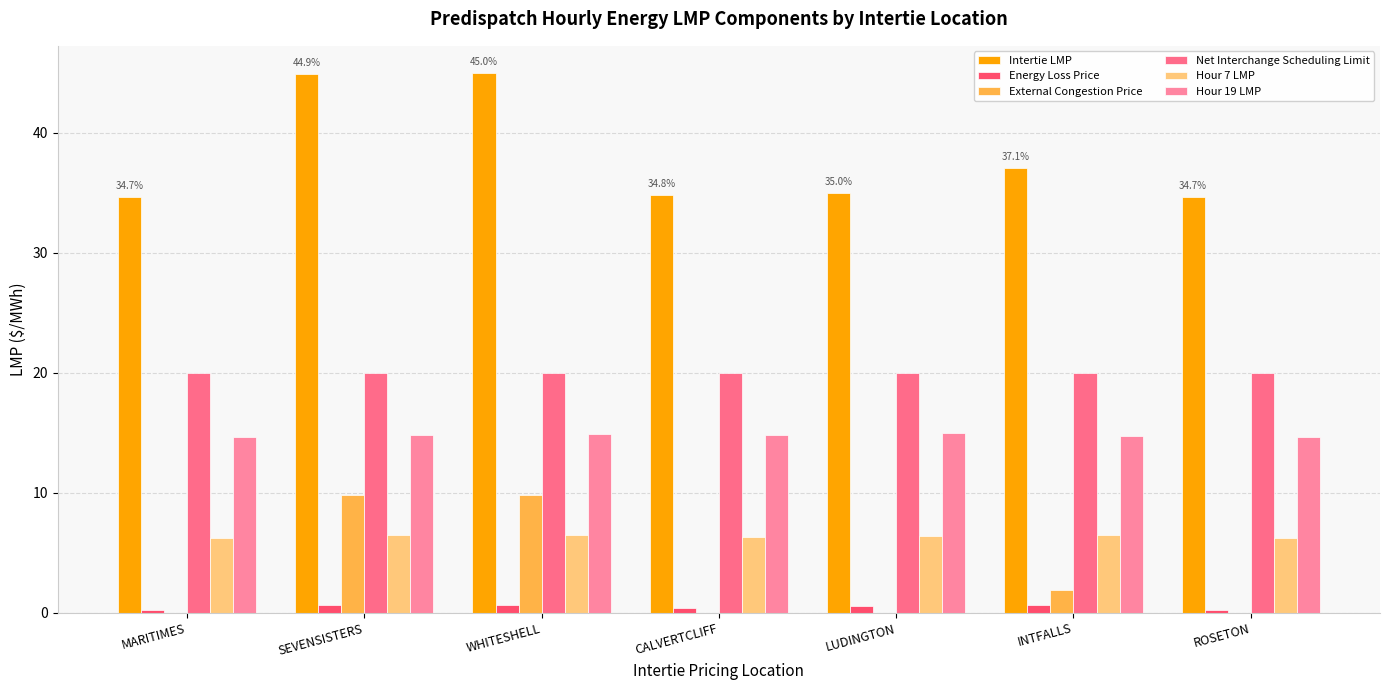

Count the Hour 7 LMP values in the range 6 to 7.

7